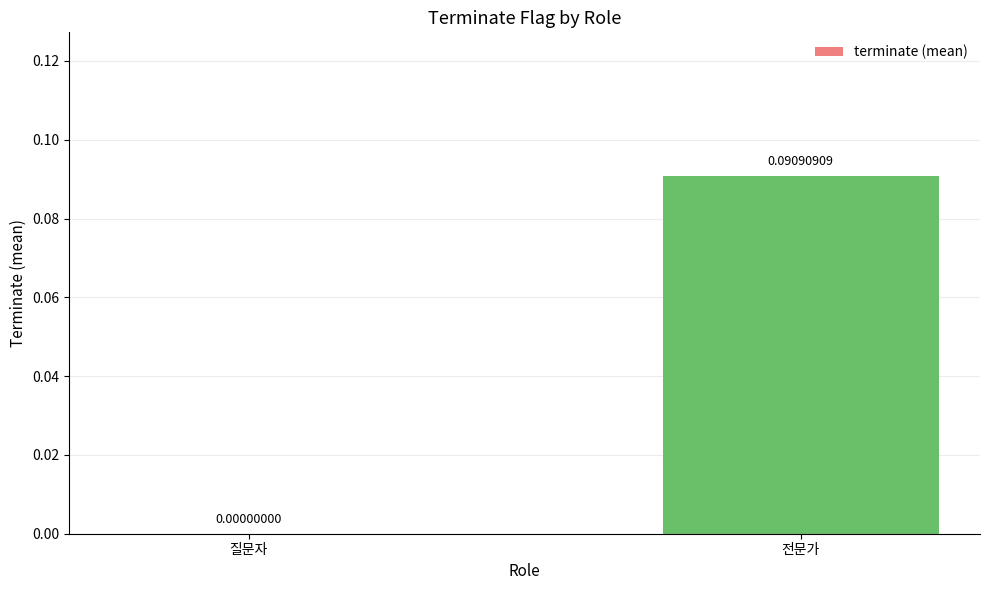

How many values exceed 0?

1